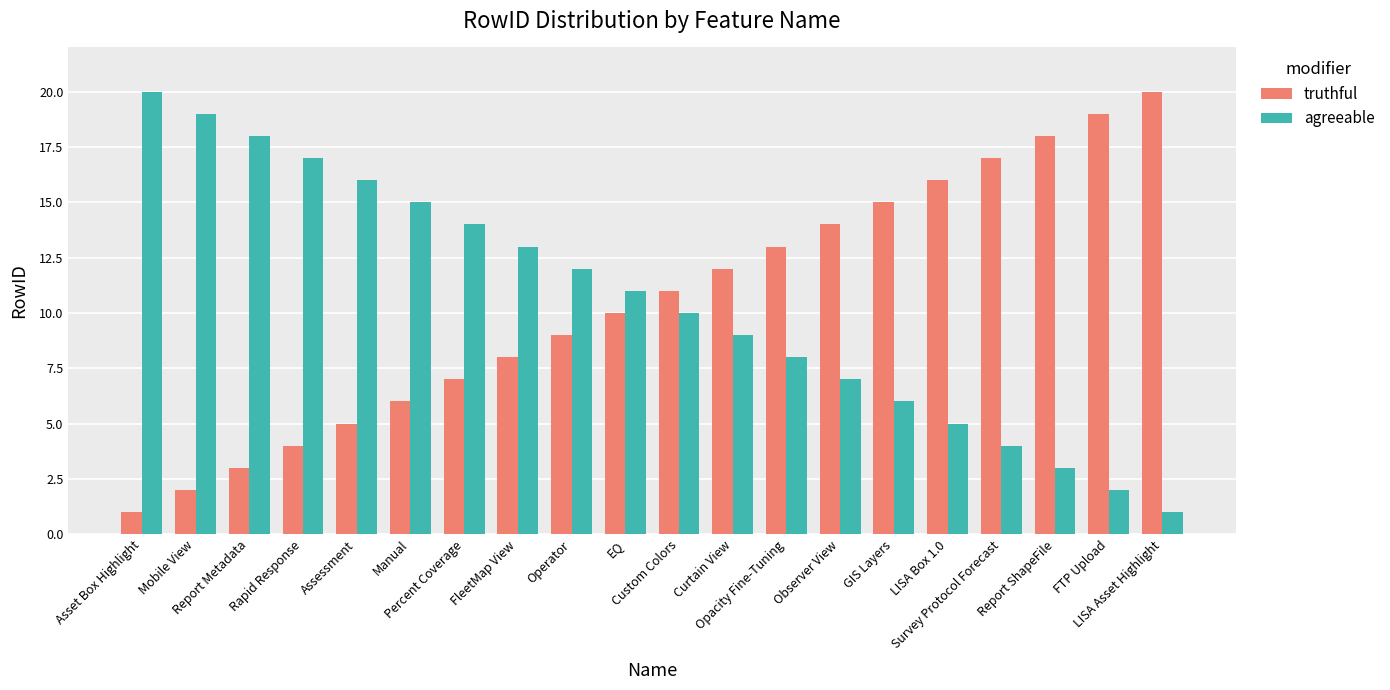

Read the truthful value at Curtain View, to the nearest 10.

10